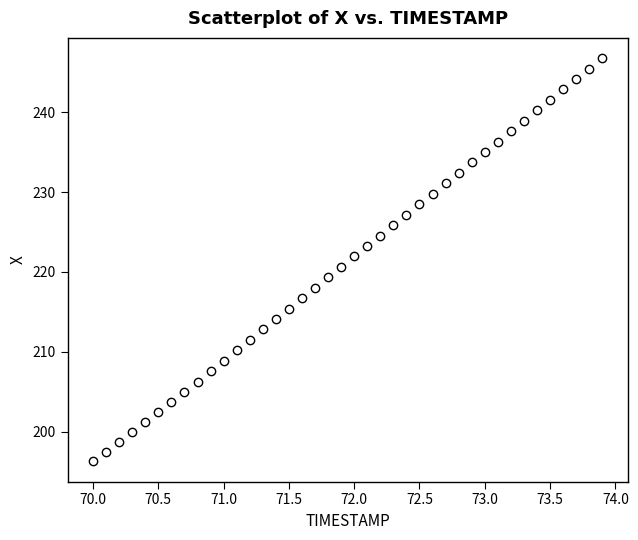

What is the range of Y values (max minus min)?

50.5